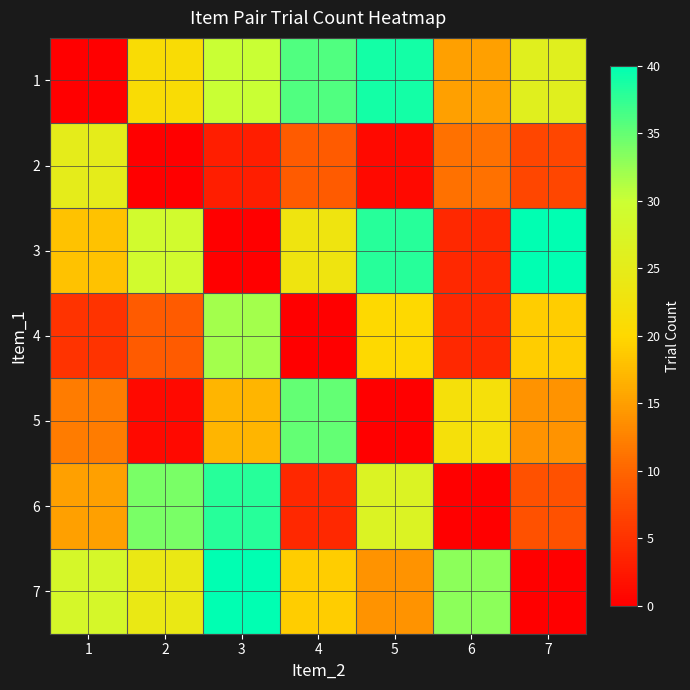

Reading left to right, what are all the values shown in this chart?

1: 1=0	2=21	3=30	4=36	5=39	6=15	7=26
2: 1=25	2=0	3=3	4=9	5=1	6=11	7=7
3: 1=18	2=29	3=0	4=23	5=38	6=4	7=40
4: 1=5	2=9	3=32	4=0	5=20	6=4	7=19
5: 1=12	2=1	3=17	4=35	5=0	6=22	7=14
6: 1=15	2=34	3=38	4=4	5=27	6=0	7=8
7: 1=28	2=24	3=40	4=19	5=14	6=33	7=0